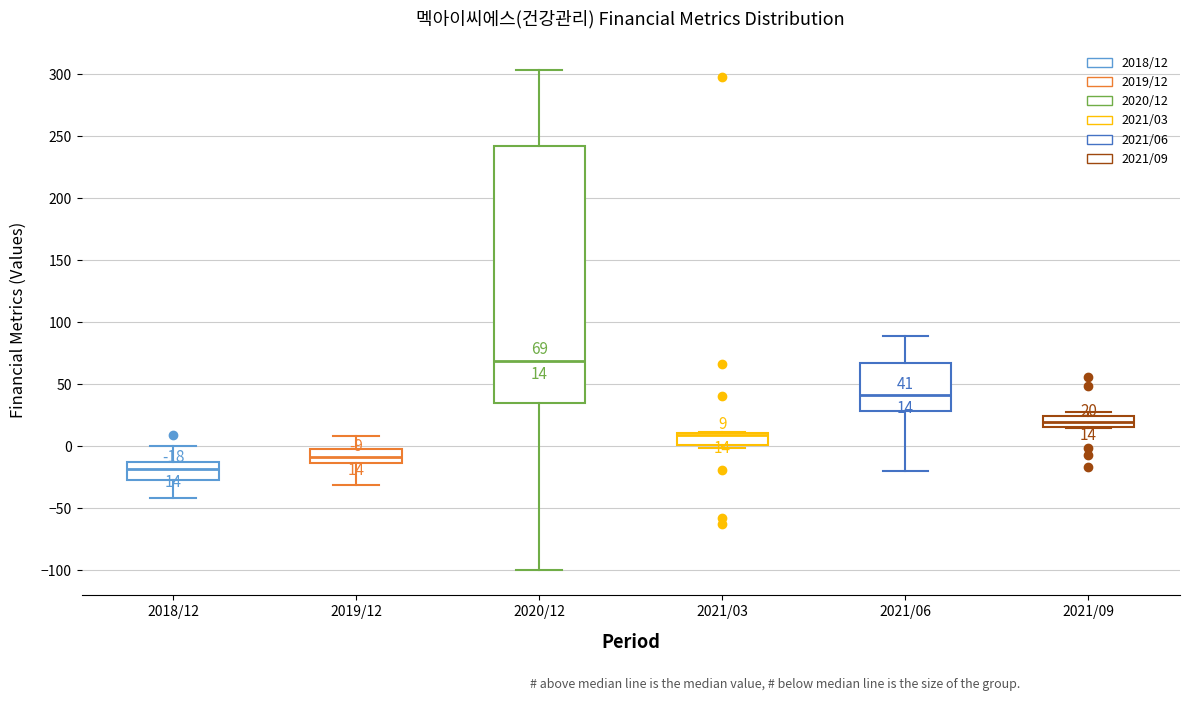

Which box has the lowest median line?

2018/12